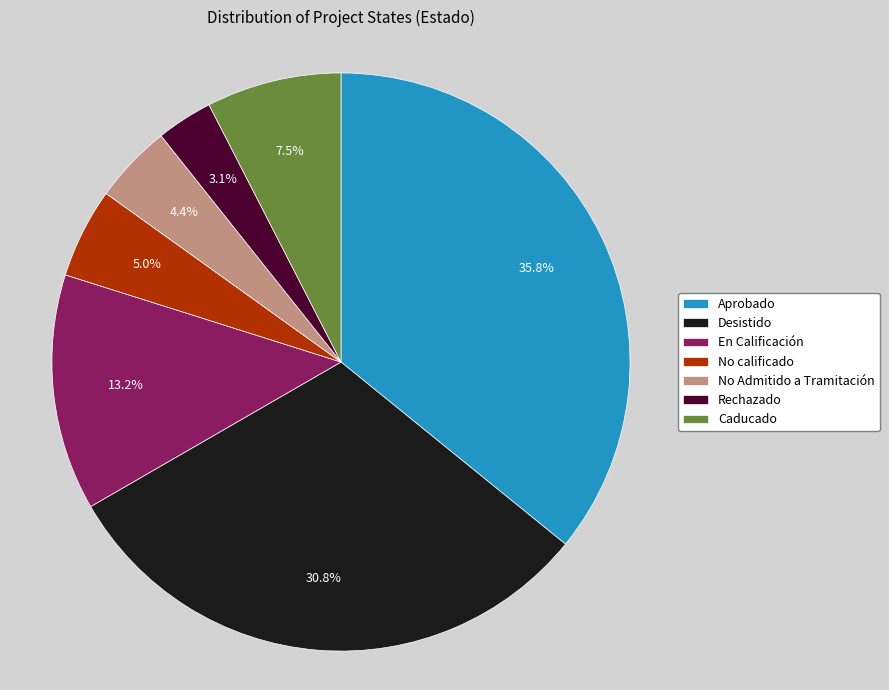

To the nearest percent, what is the average slice percentage?

14%